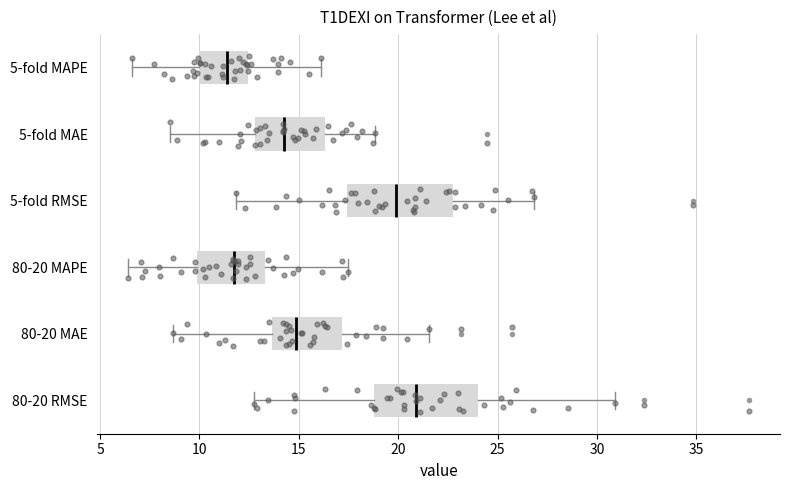

Reading bottom to top, read every box against the x-axis: the position of its median line, the range the box covers, and the ends of its whiskers. The values are not printed on the chart, so give them approximately, as read against the axis.

80-20 RMSE: median 21.0, box 19.0 to 24.0, whiskers 12.5 to 31.0
80-20 MAE: median 15.0, box 13.5 to 17.0, whiskers 8.5 to 21.5
80-20 MAPE: median 12.0, box 10.0 to 13.5, whiskers 6.5 to 17.5
5-fold RMSE: median 20.0, box 17.5 to 23.0, whiskers 12.0 to 27.0
5-fold MAE: median 14.0, box 13.0 to 16.5, whiskers 8.5 to 19.0
5-fold MAPE: median 11.5, box 10.0 to 12.5, whiskers 6.5 to 16.0